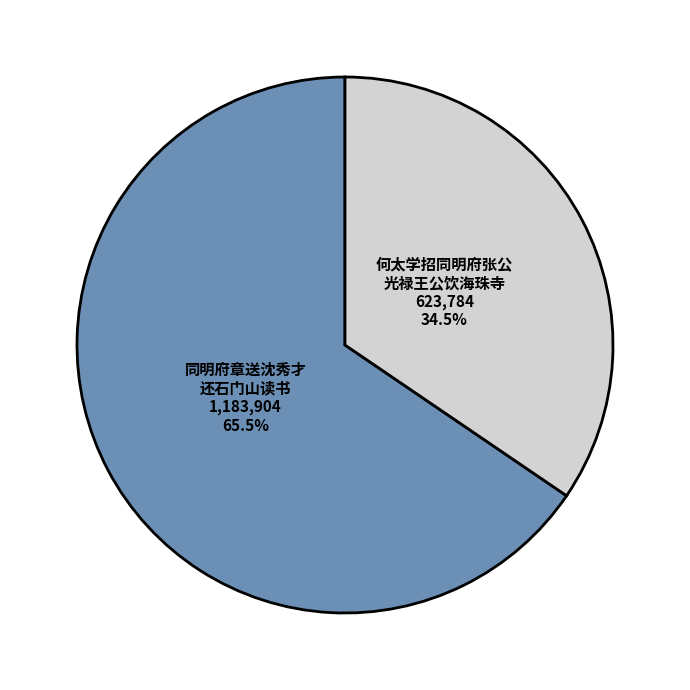

Do 同明府章送沈秀才 还石门山读书 and 何太学招同明府张公 光禄王公饮海珠寺 together represent more than half of the pie?

Yes